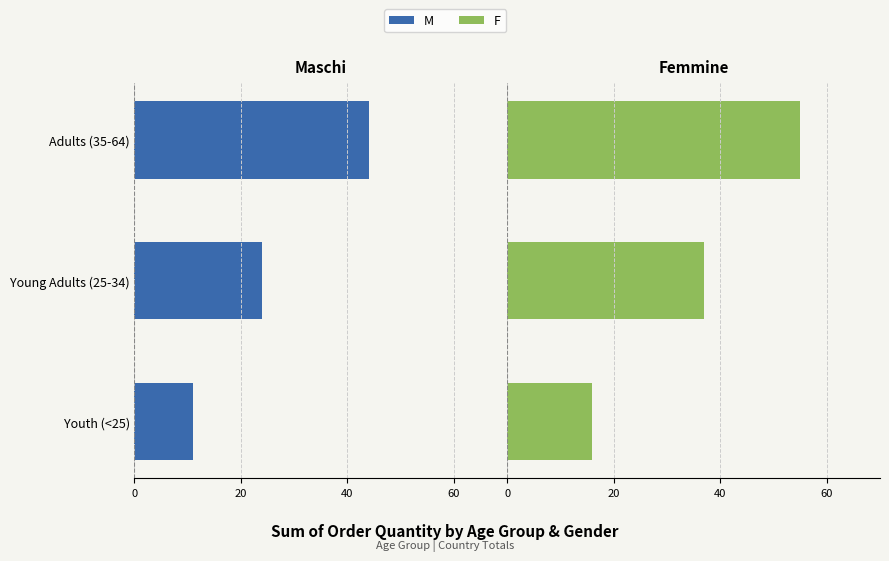

List the series in order of their overall mean, lowest first.

M, F